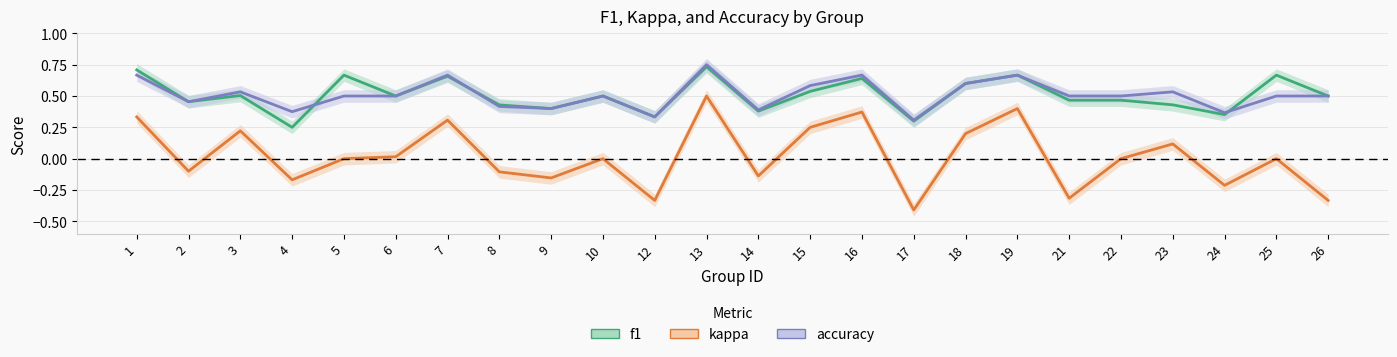

Where is accuracy nearest to the value 0?

17